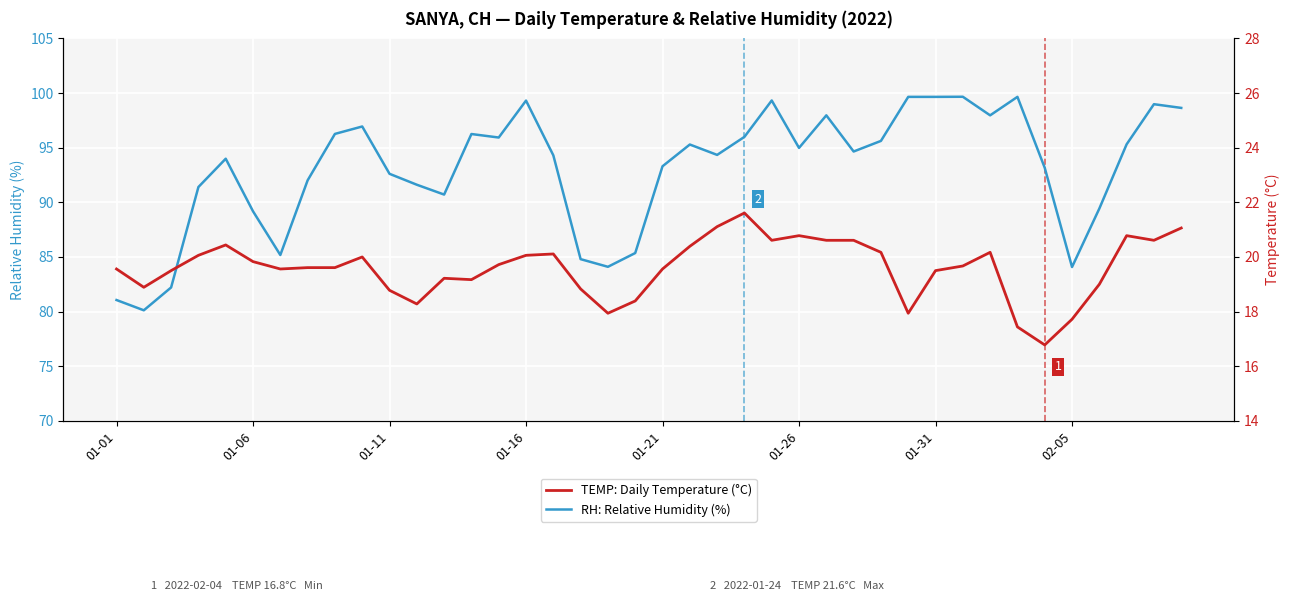

True or false: RH: Relative Humidity (%) has a value of 163.9 at 01-11.

False